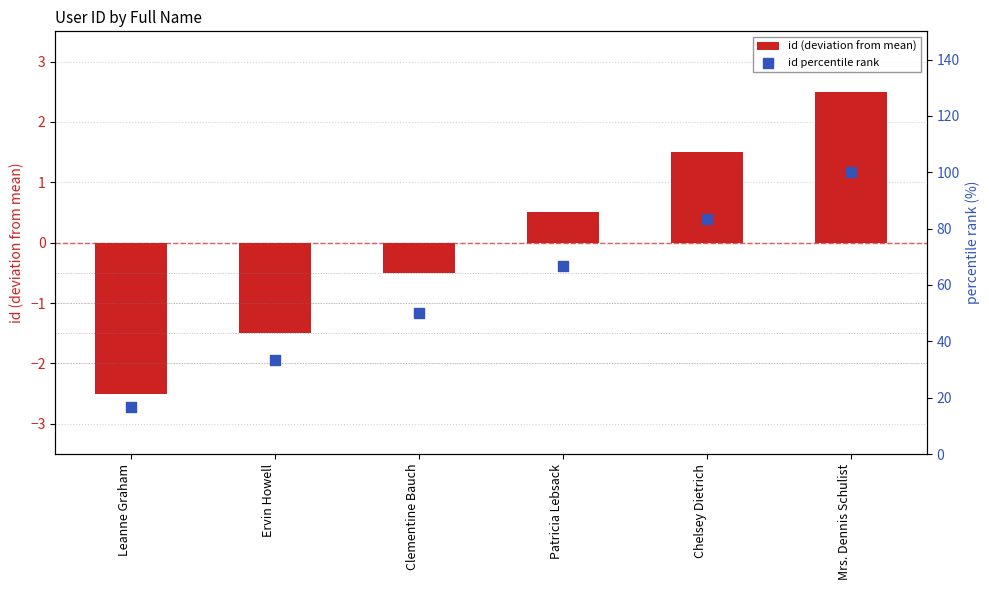

At how many categories does at least one series exceed 10?

6